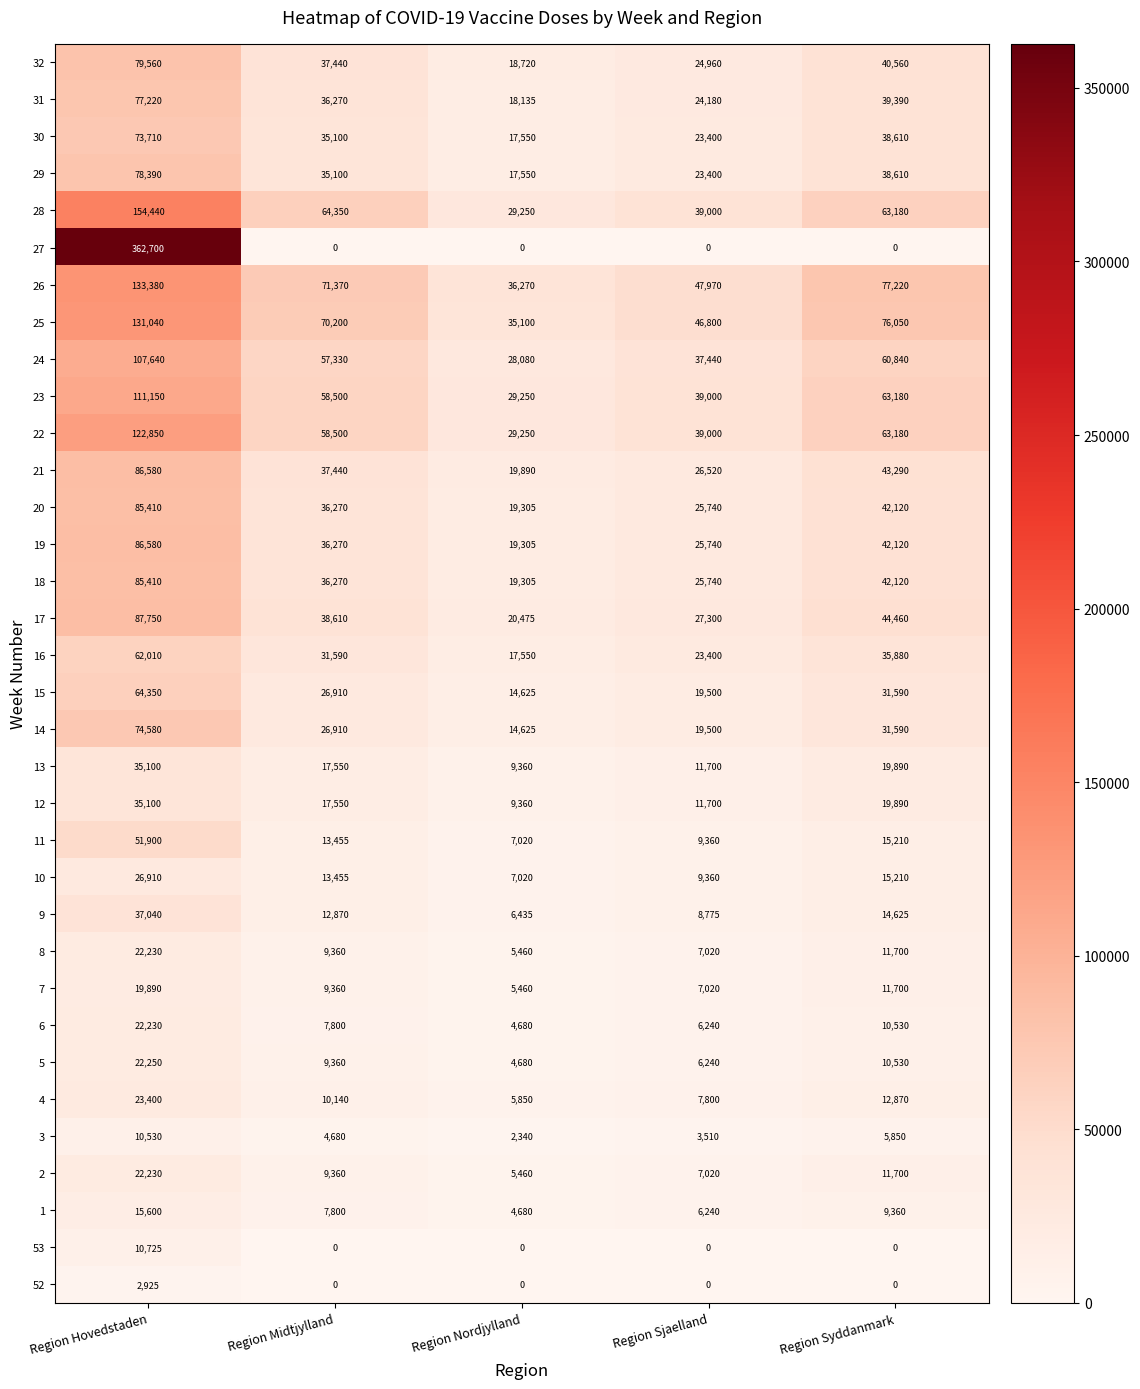

What is the greatest value displayed?

362700